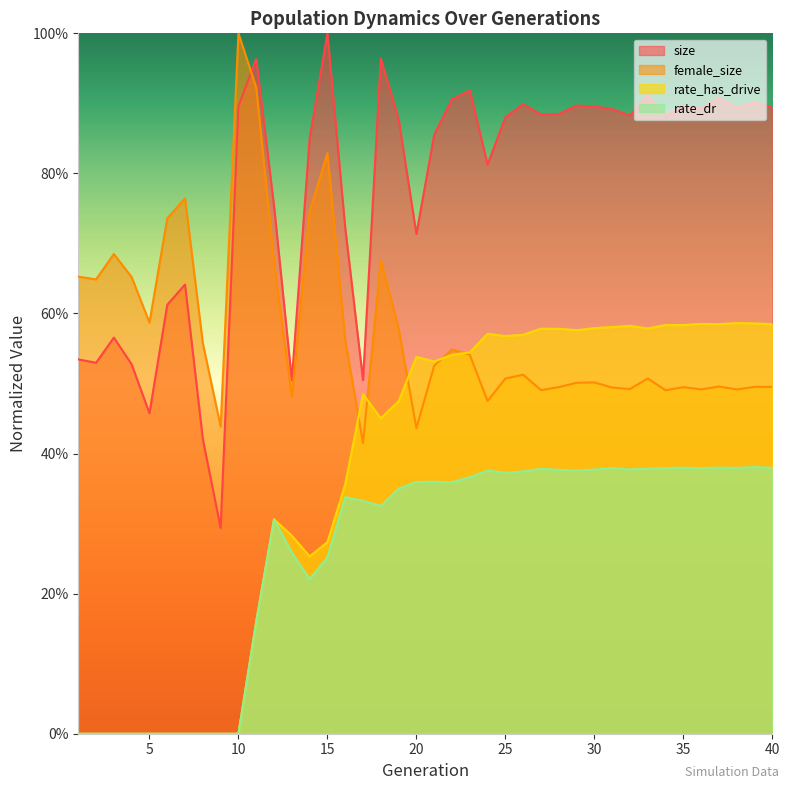

At how many categories does at least one series exceed 0?

40